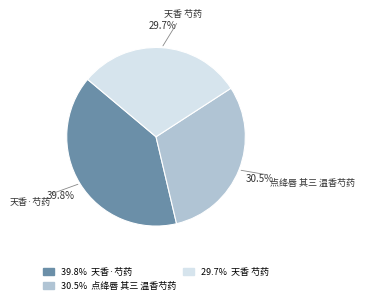

How many slices are in this pie chart?

3